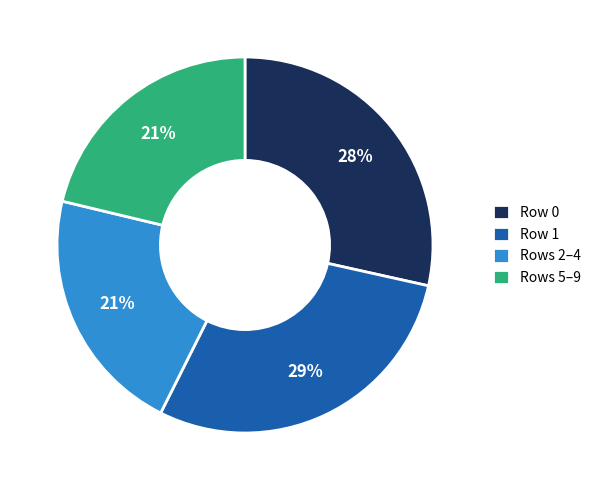

How many slices are in this pie chart?

4